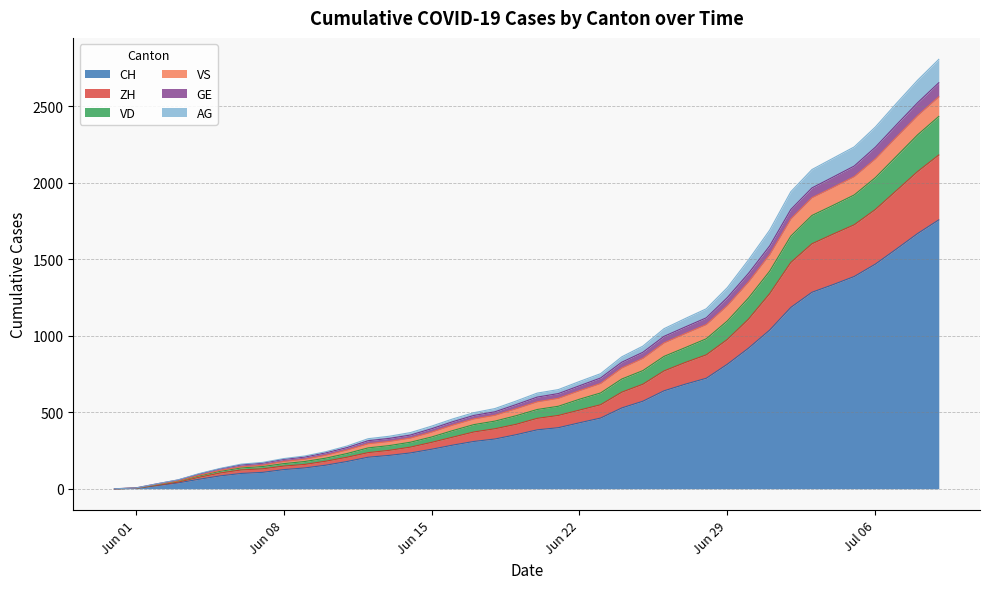

What is the maximum value shown in the chart?

2806